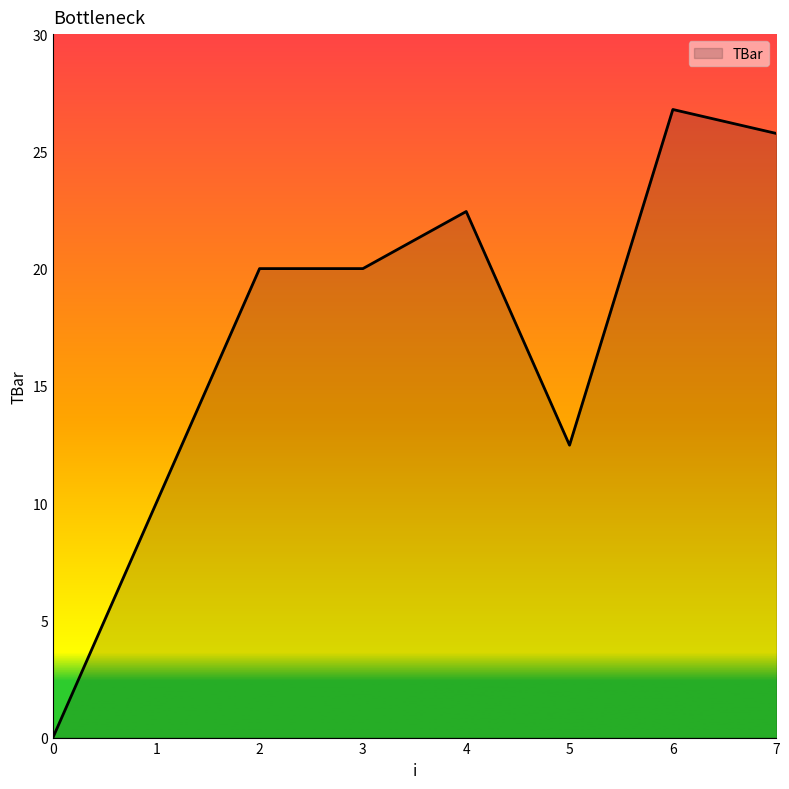

At which category does the chart reach its peak across all series?

6